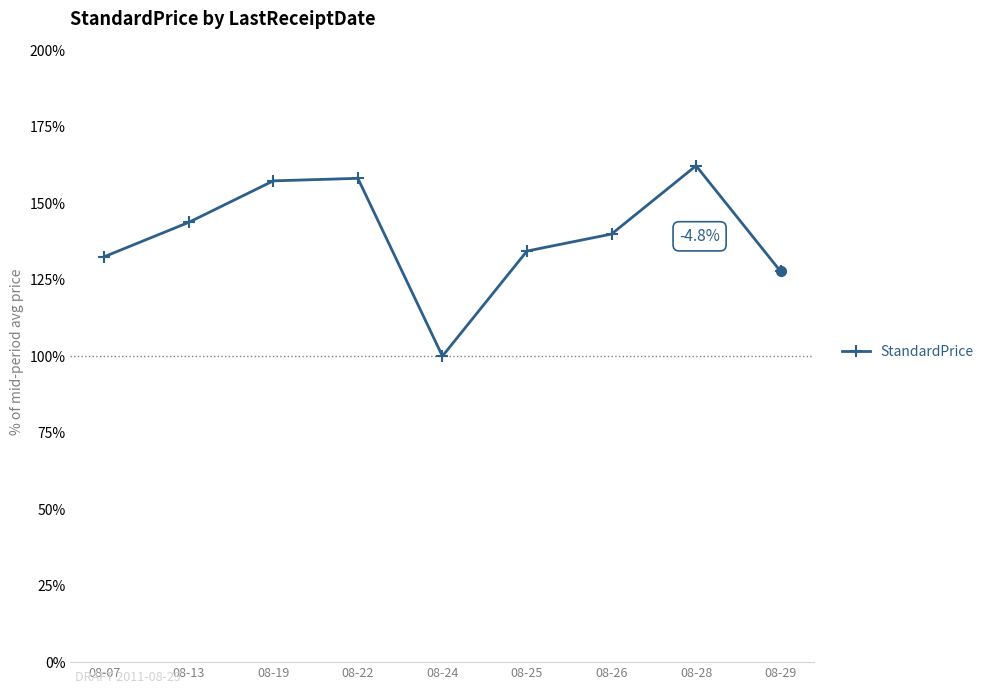

At which category does the chart reach its peak across all series?

08-28